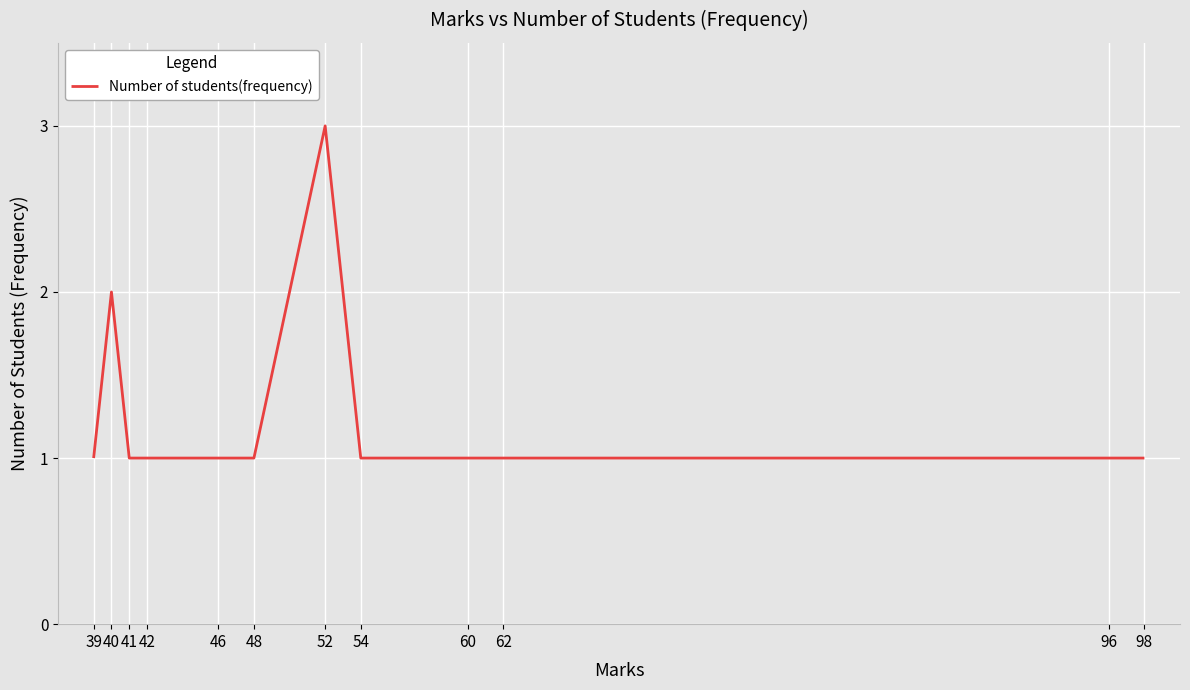

What is the difference between the second highest and minimum values?

1